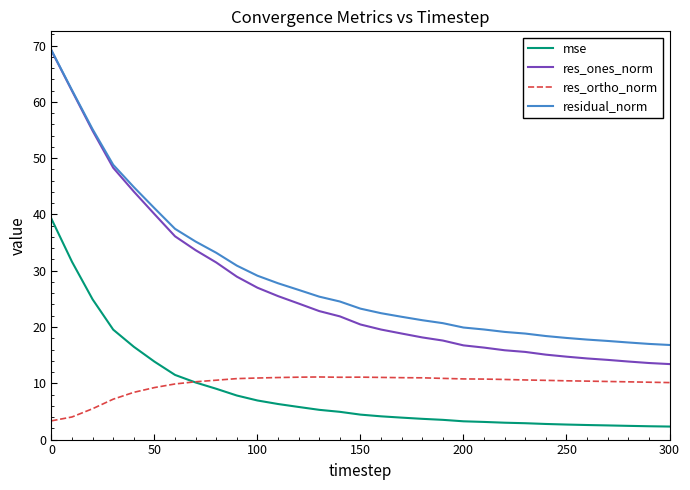

What is the maximum value for mse?

39.2